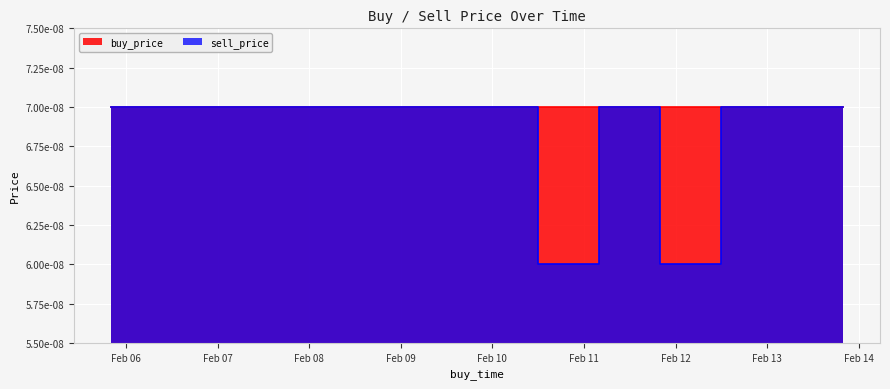

In sell_price, how many points are higher than both neighbors (excluding endpoints)?

1